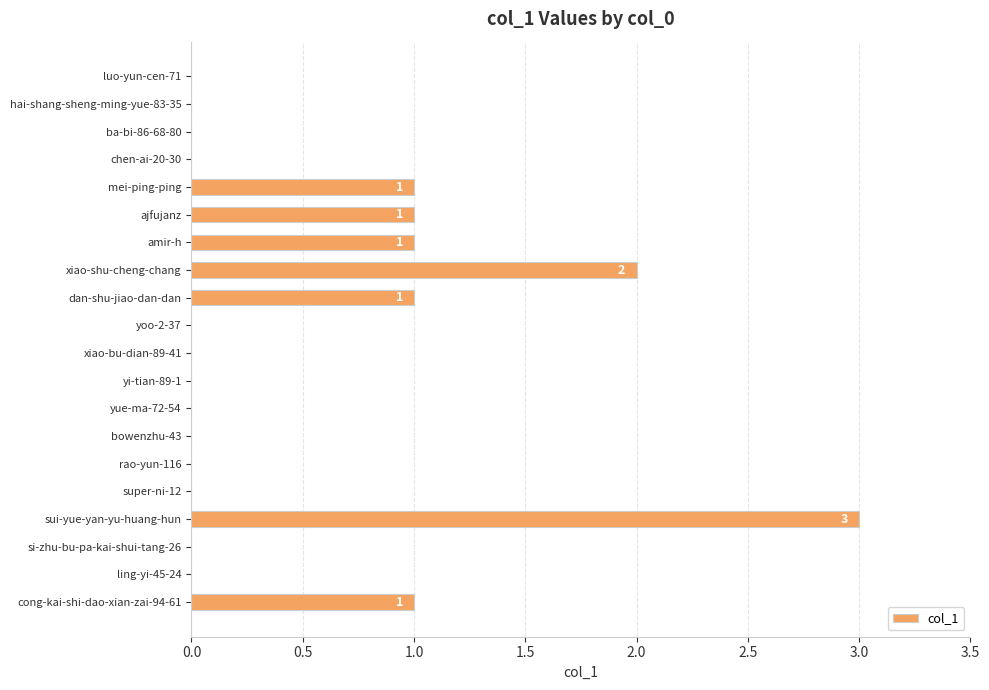

True or false: the data shows 1 at amir-h.

True